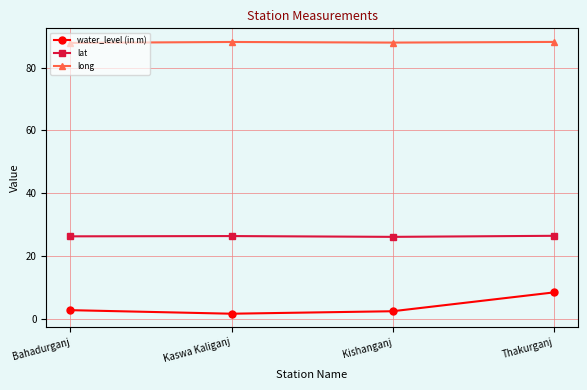

Rank the series at Kaswa Kaliganj from lowest to highest value.

water_level (in m), lat, long